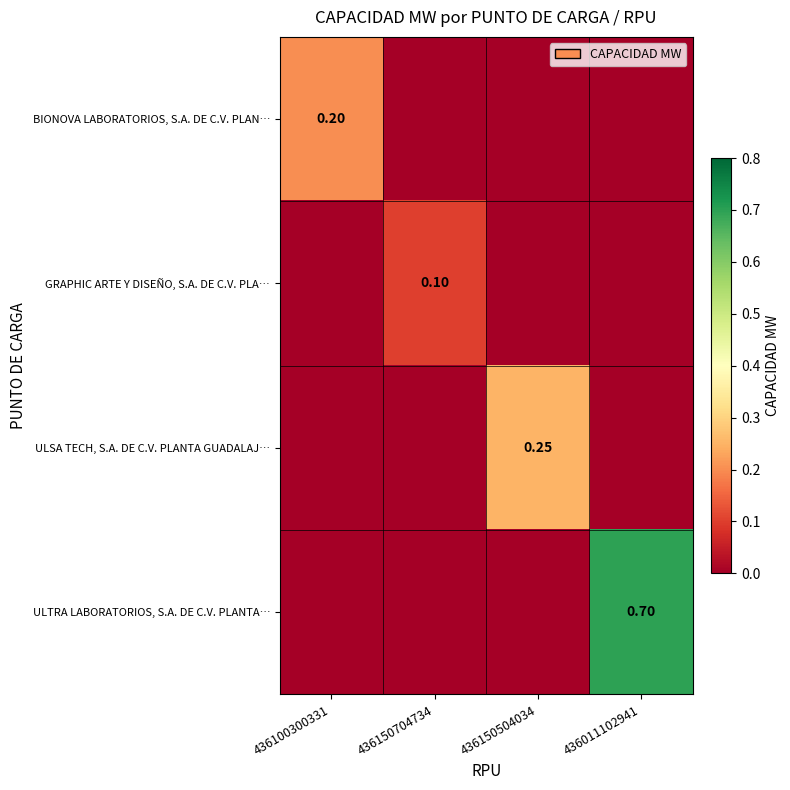

How many series are shown in this chart?

4